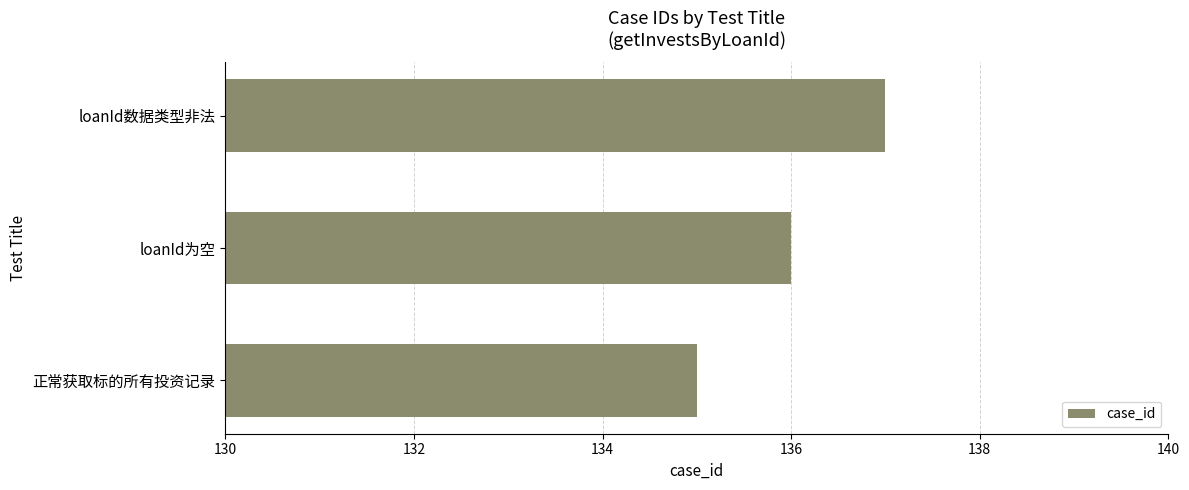

List the labels in order of value, largest first.

loanId数据类型非法, loanId为空, 正常获取标的所有投资记录